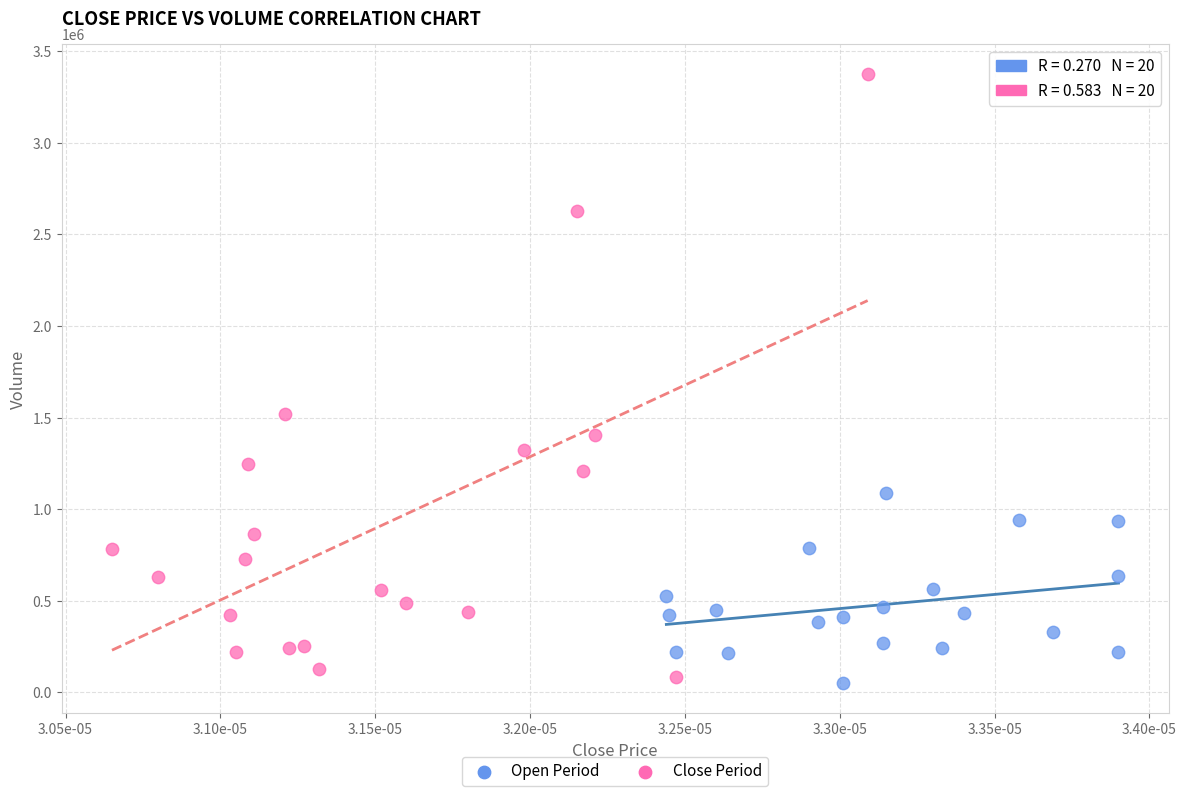

Which series reaches the maximum Y coordinate?

Close Period